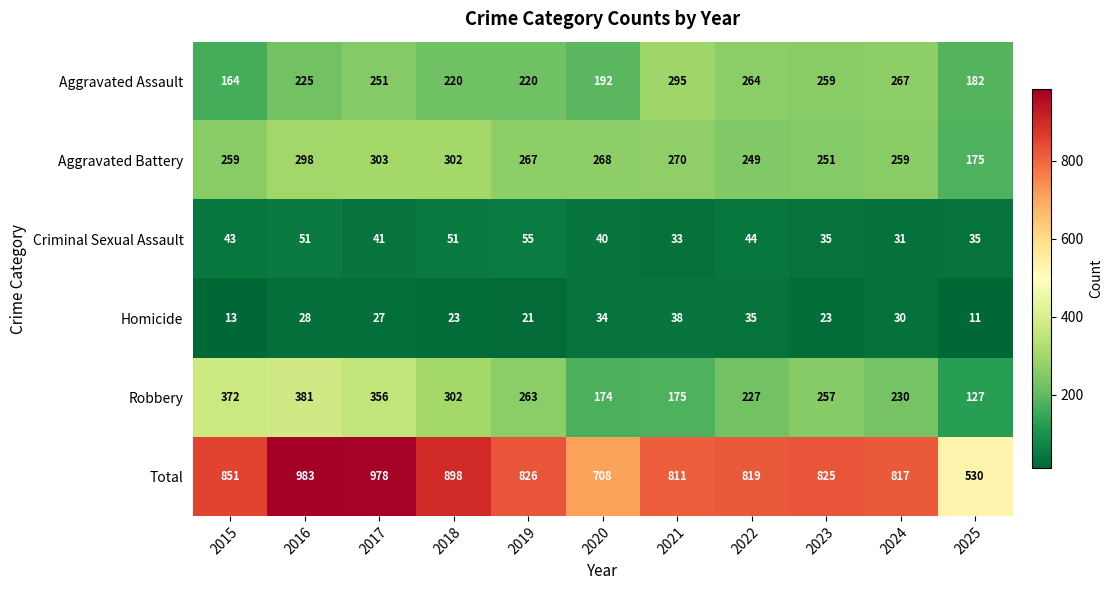

What is the sum of all Robbery values?

2864